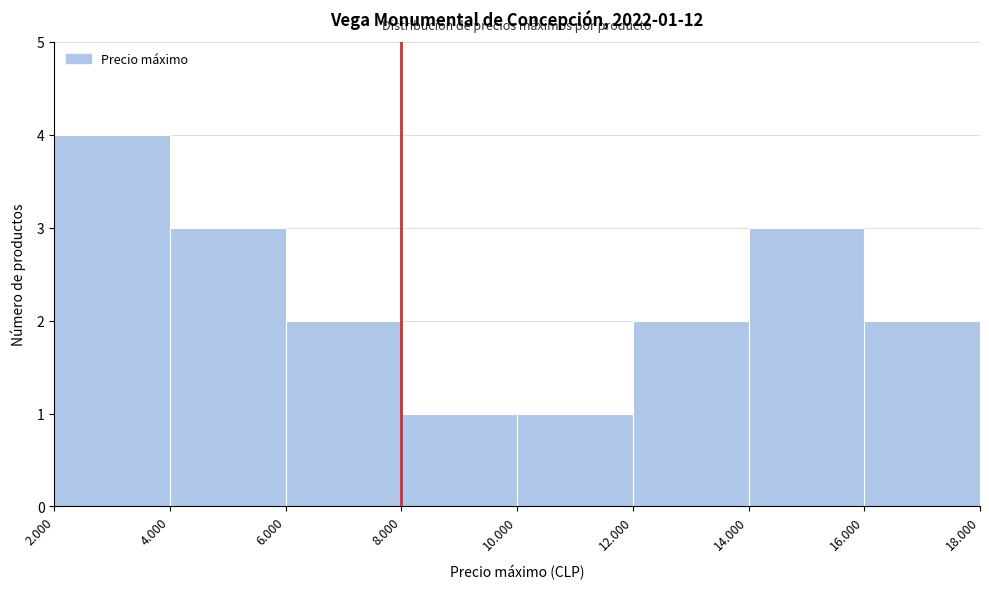

Reading right to left, transcribe all the data shown in this chart.

2	3	2	1	1	2	3	4